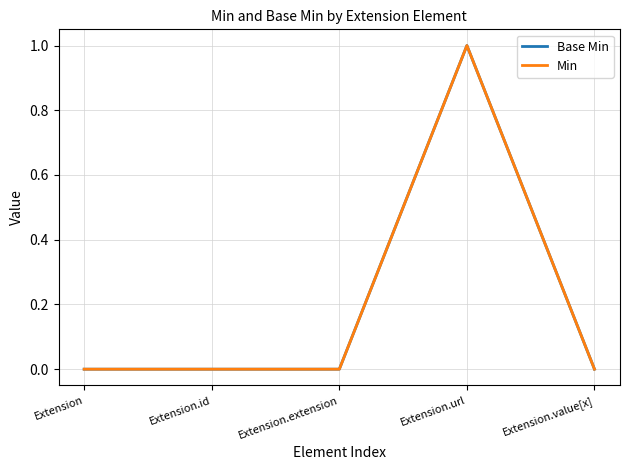

How many values in the Base Min series exceed 0?

1